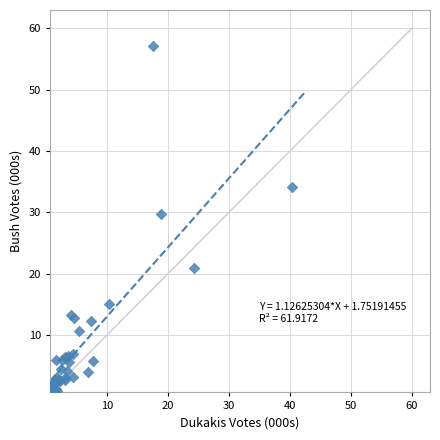

What Y value in the scatter plot is closest to 28?

29.7